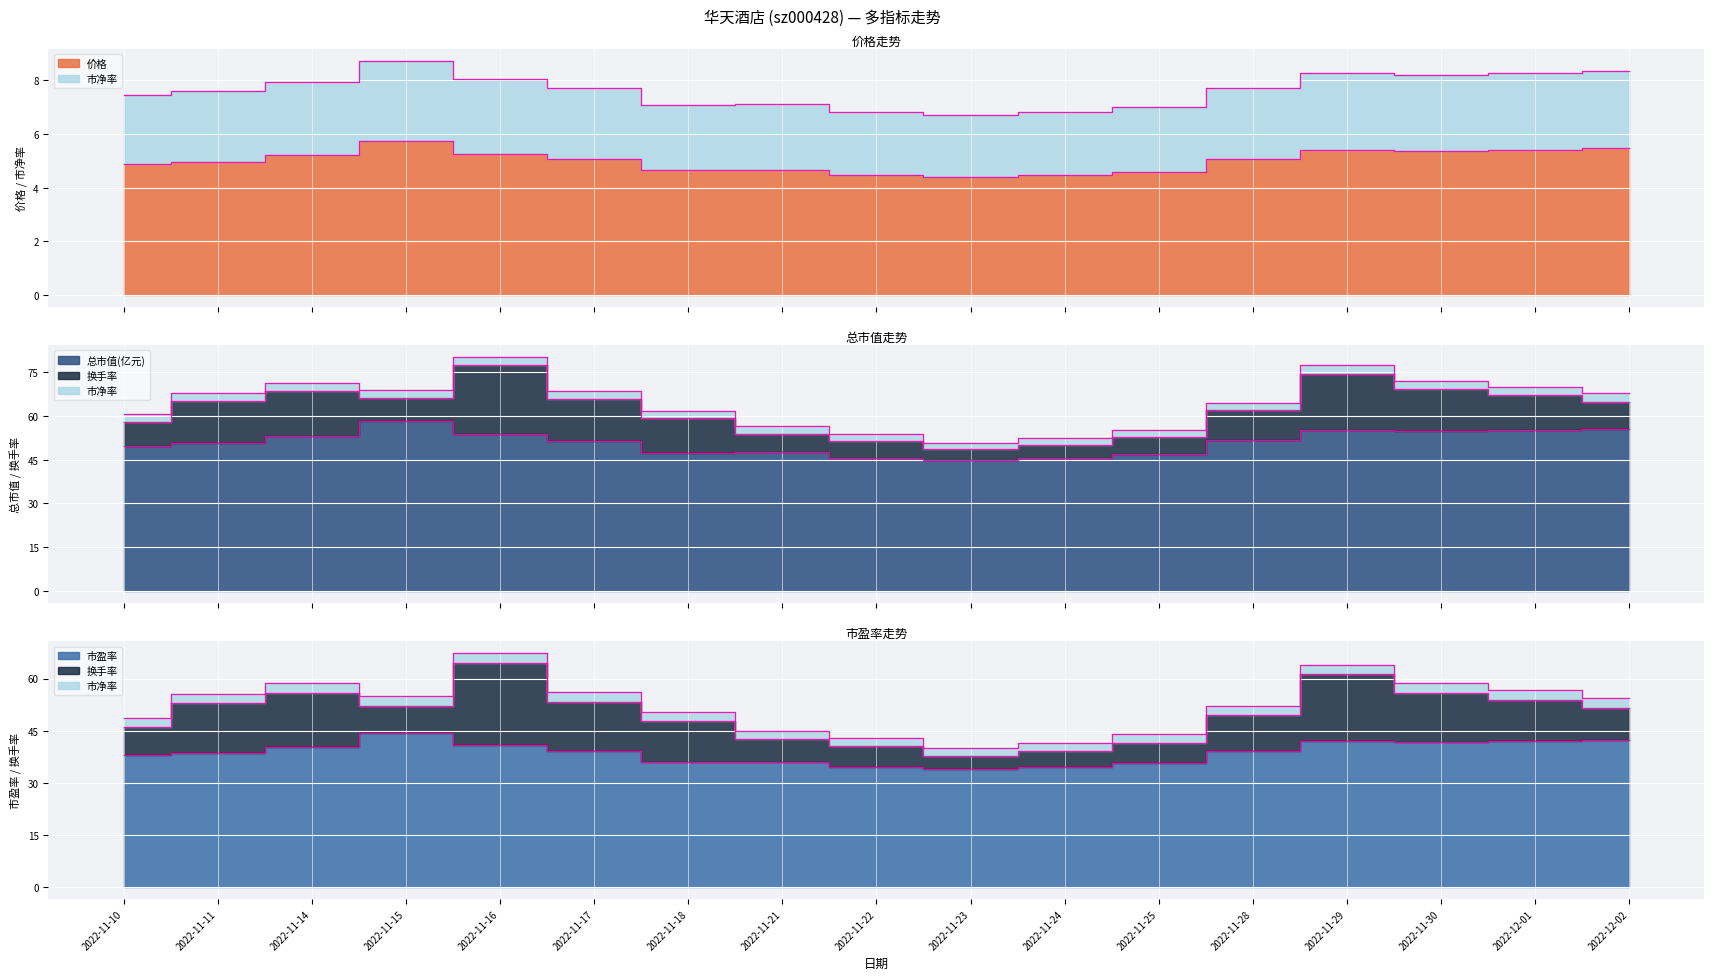

Which label corresponds to the largest value in the chart?

2022-11-15